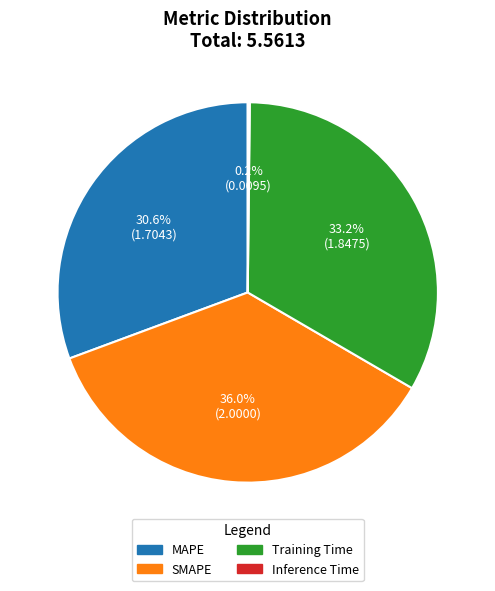

To the nearest percent, what percentage of the pie is Training Time?

33%